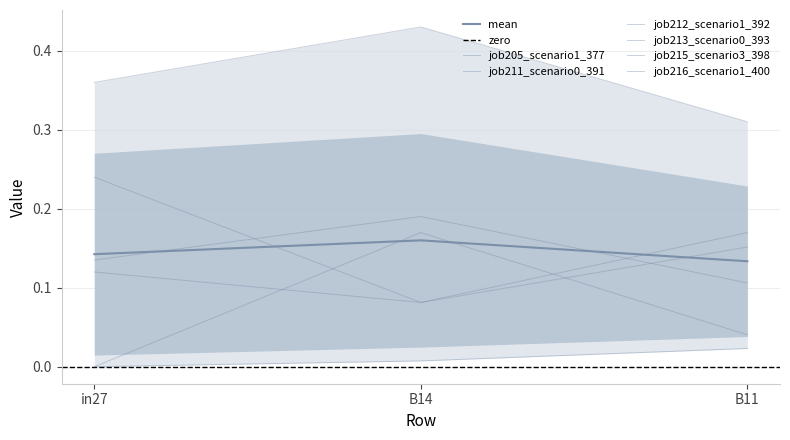

What position from the left is B14?

2